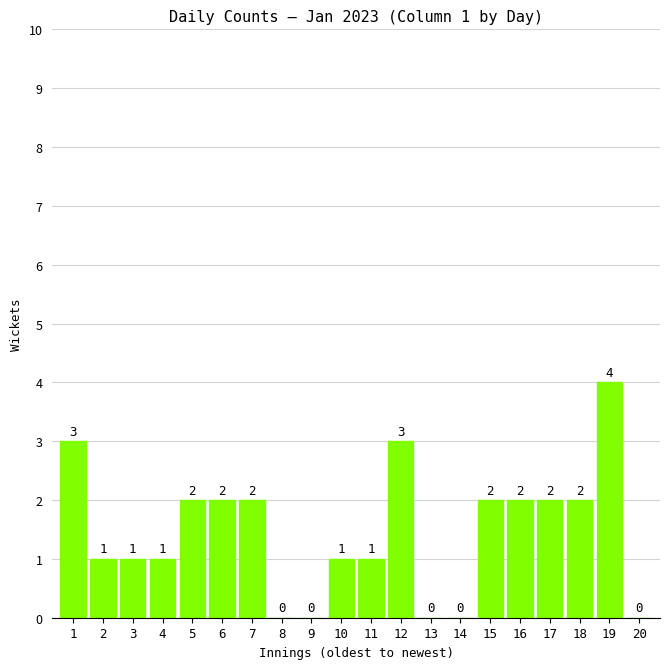

Which label corresponds to the largest value in the chart?

19